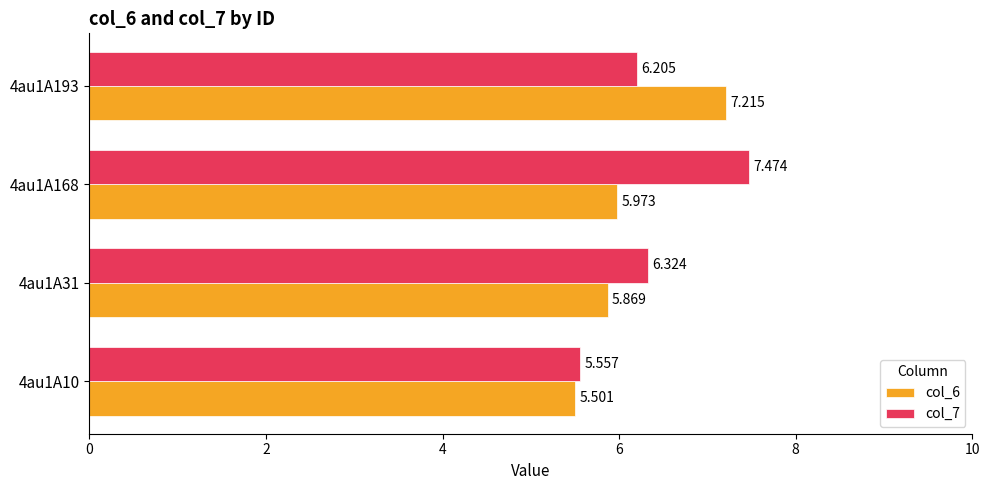

Is the value of col_7 at 4au1A168 greater than the value of col_6 at 4au1A168?

Yes